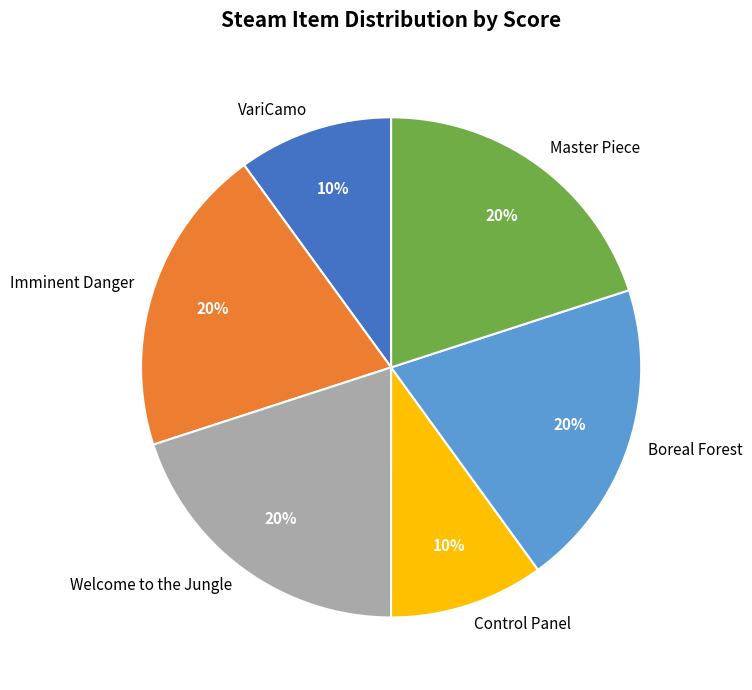

To the nearest percent, what is the average slice percentage?

17%